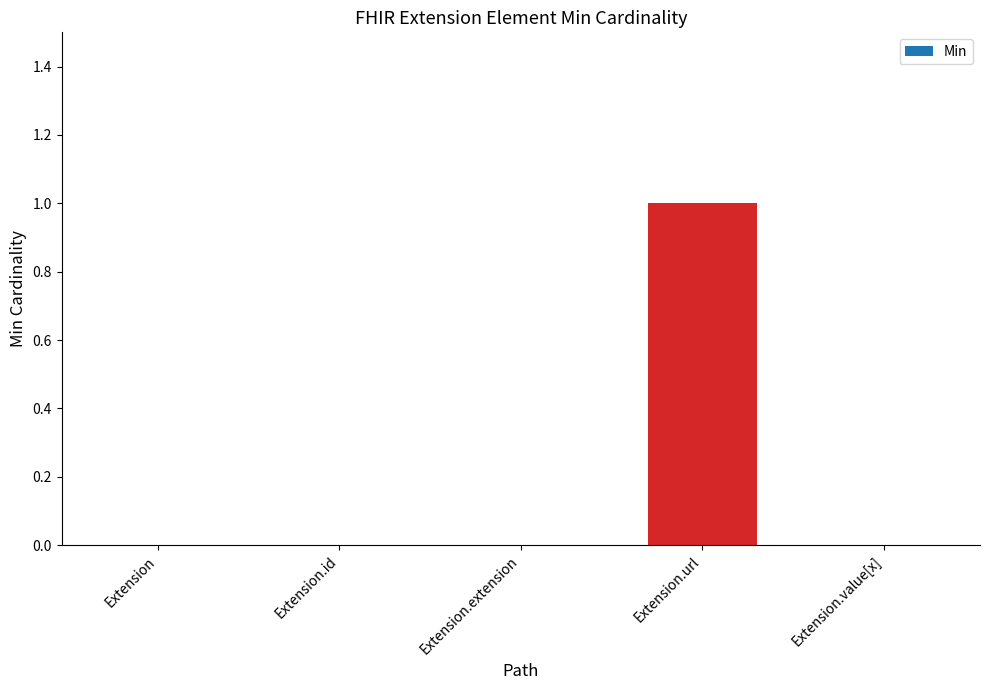

The chart shows a value of 1 at Extension.value[x]. True or false?

False